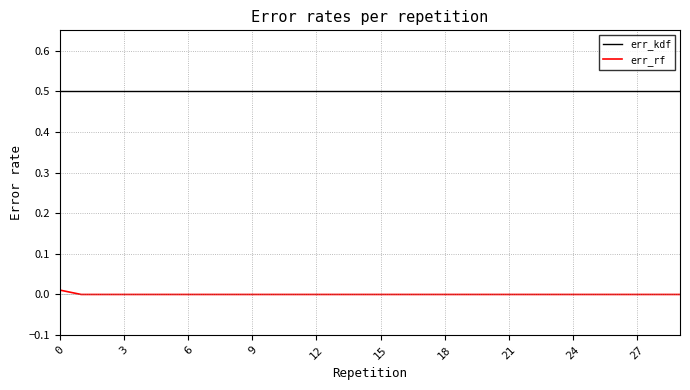

What is the greatest value displayed?

0.5